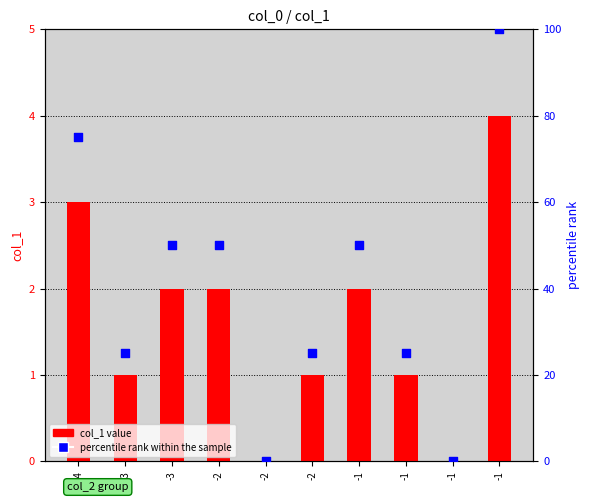

Which series reaches the minimum Y coordinate?

col_1 value